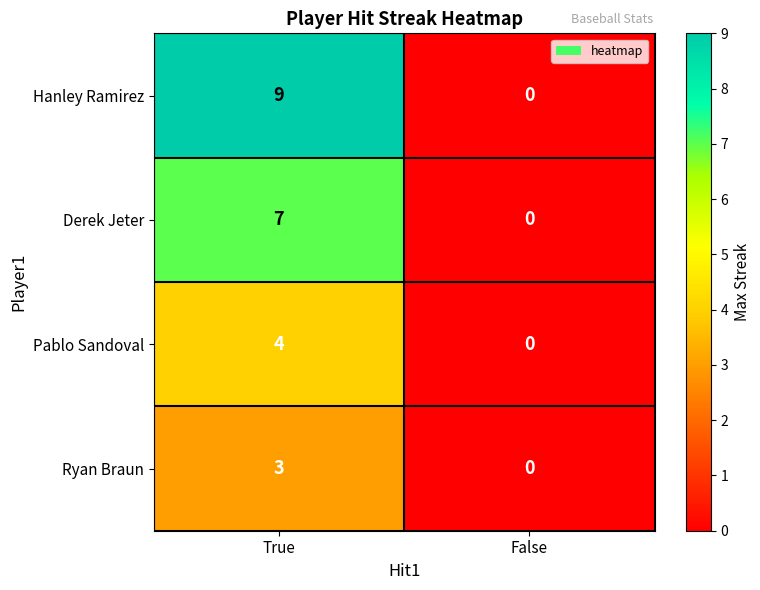

What is the spread (max minus min) of values at True?

6